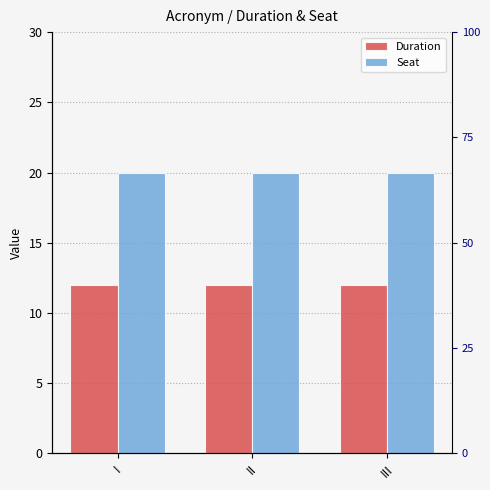

Rank the series by their maximum value, from lowest to highest.

Duration, Seat